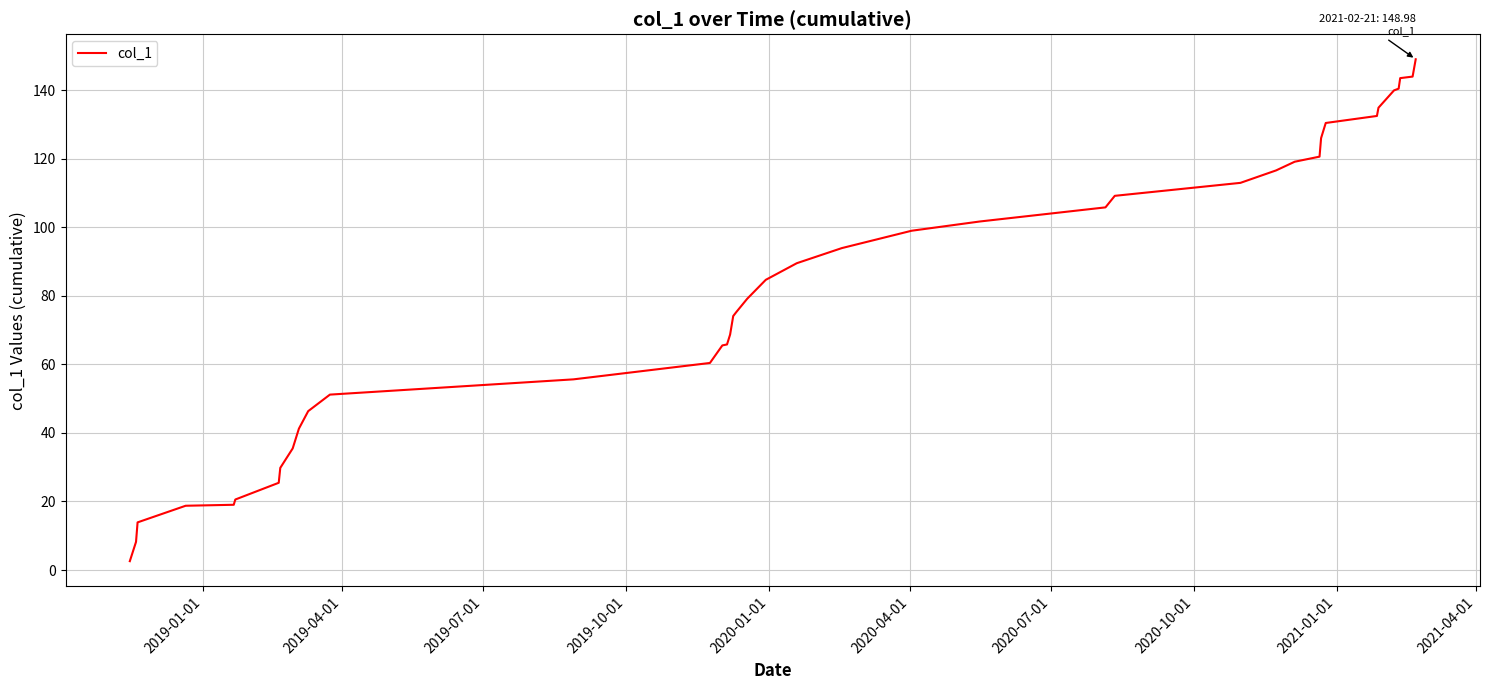

What is the difference between the maximum and minimum values?

146.4